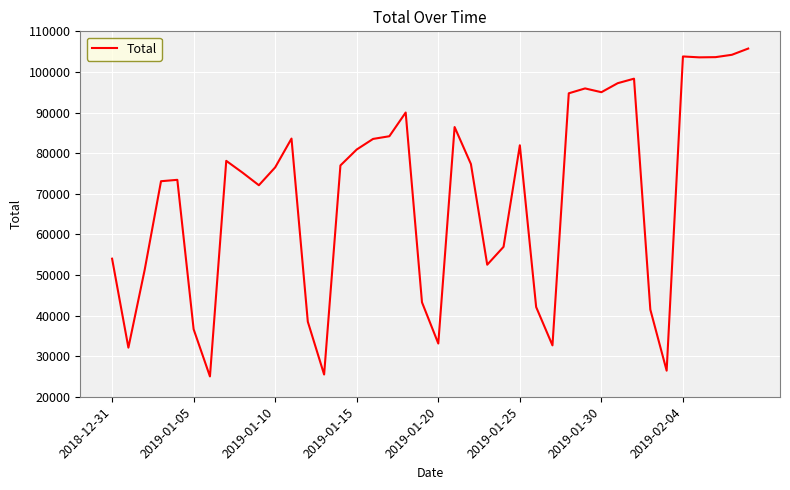

What is the minimum value shown in the chart?

25006